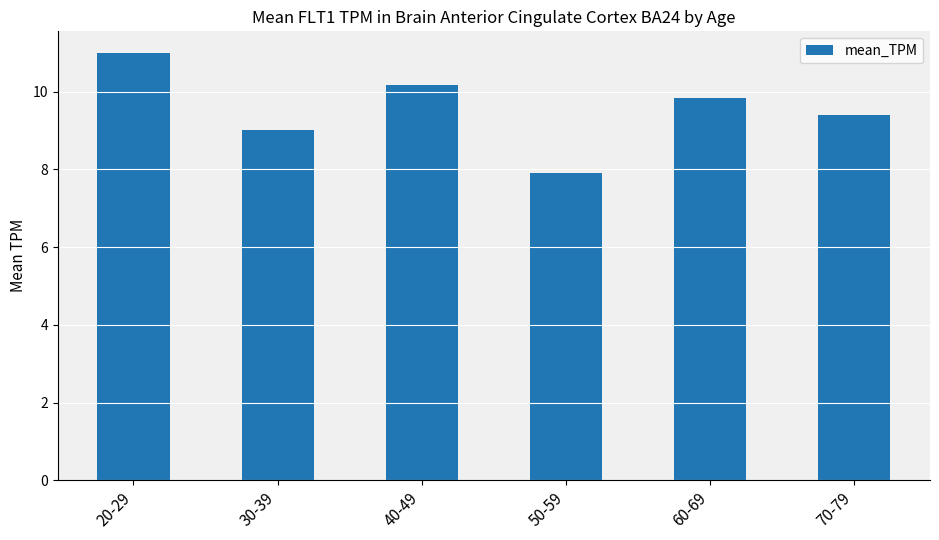

True or false: the data shows 9.4 at 70-79.

True